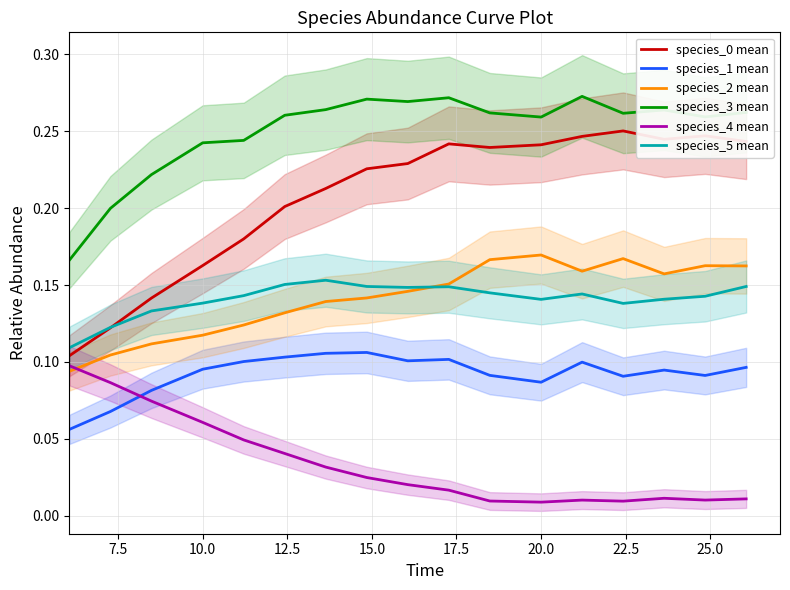

True or false: species_5 mean and species_3 mean cross at least once.

False